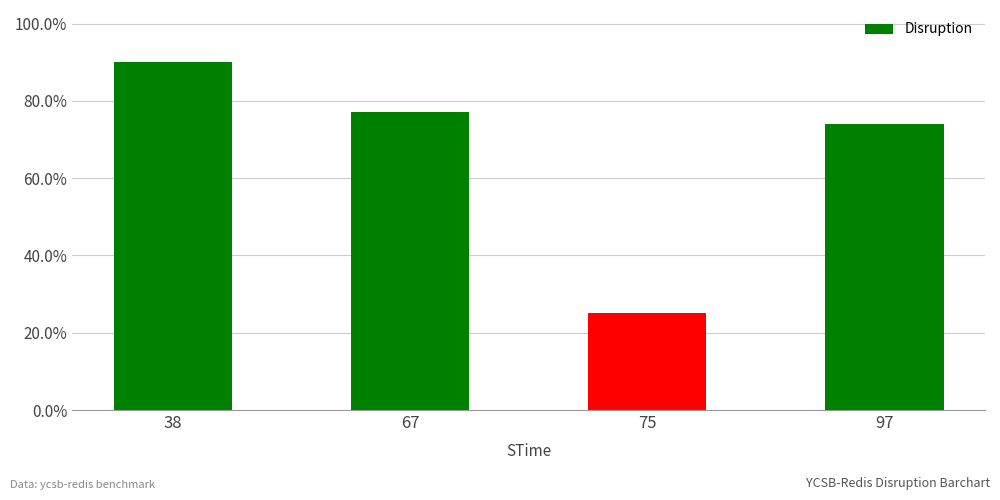

What is the difference between the second highest and second lowest values?

3